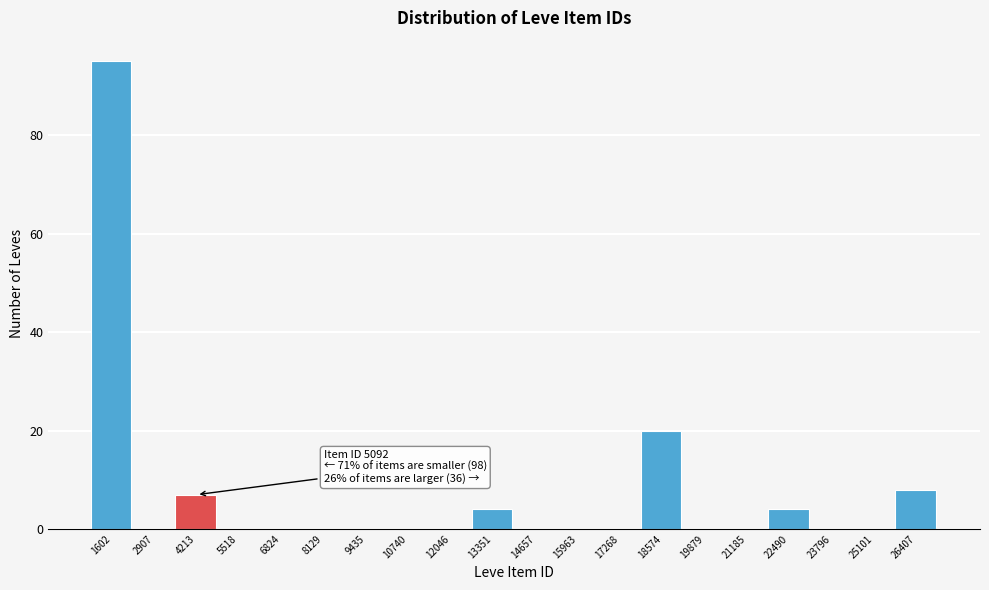

Reading left to right, list all the values displayed in this chart.

1602=95	2907=0	4213=7	5518=0	6824=0	8129=0	9435=0	10740=0	12046=0	13351=4	14657=0	15963=0	17268=0	18574=20	19879=0	21185=0	22490=4	23796=0	25101=0	26407=8